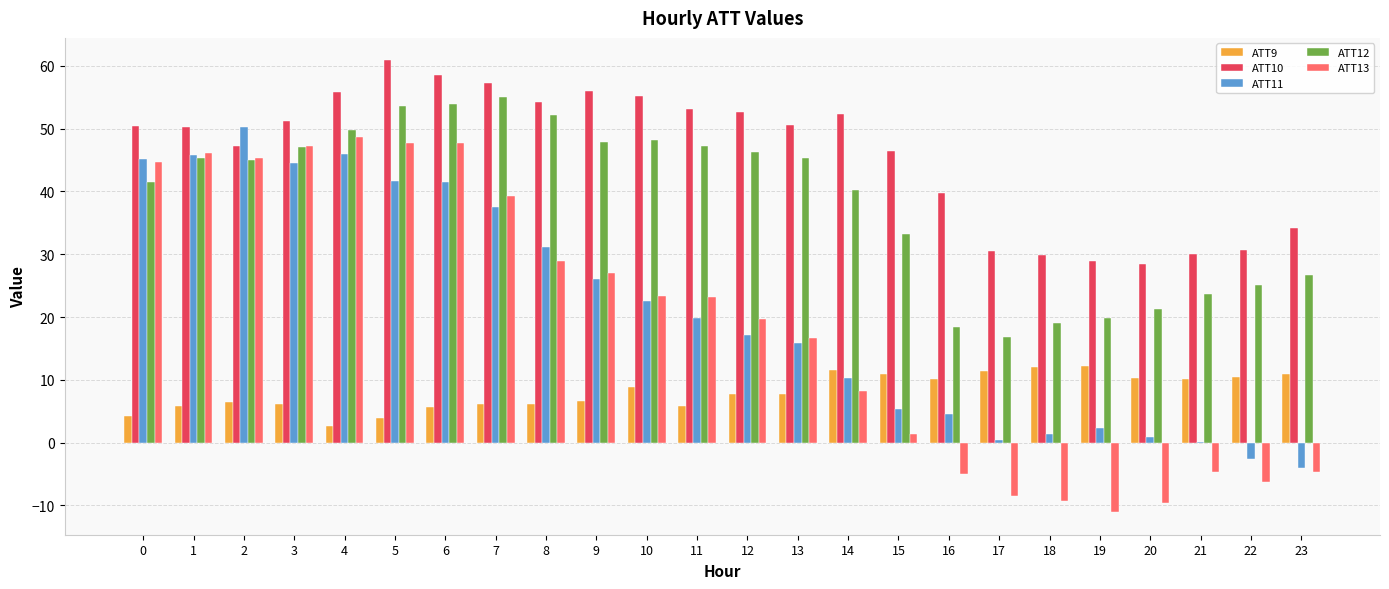

What is the maximum value for ATT12?

55.0